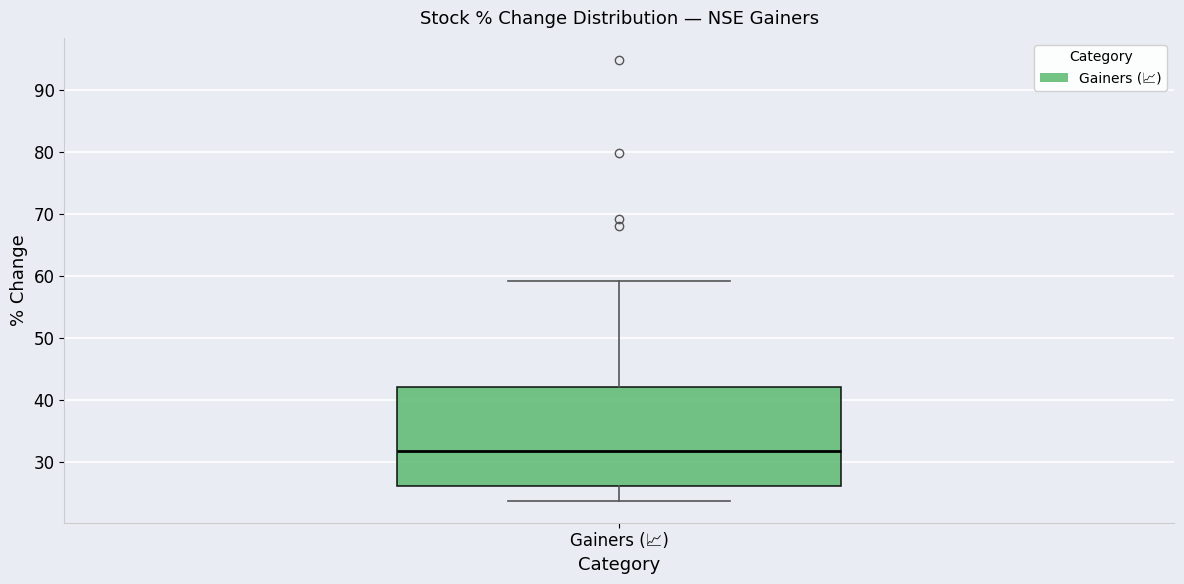

Where is the lower edge of the box for Gainers (📈) on the y-axis? The values are not printed on the chart, so give them approximately, as read against the axis.

26